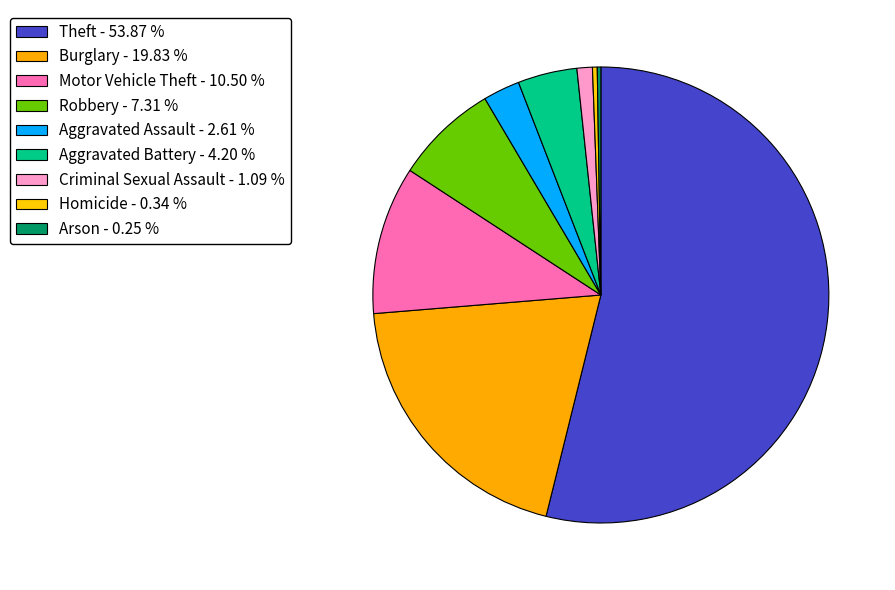

Is there a majority slice in this chart?

Yes